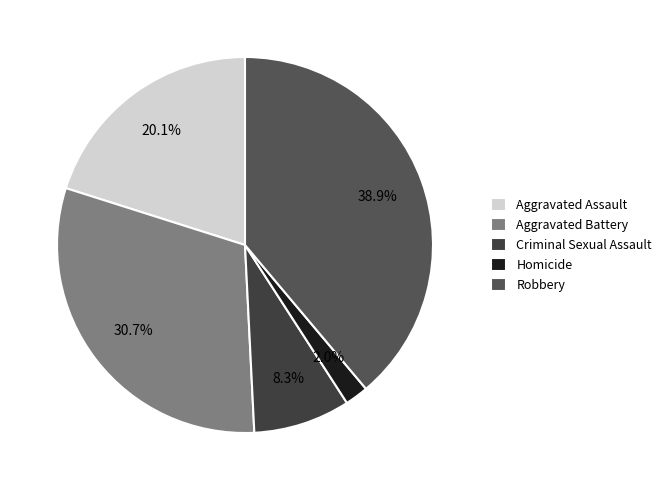

The Robbery slice represents 26% of the pie. True or false?

False